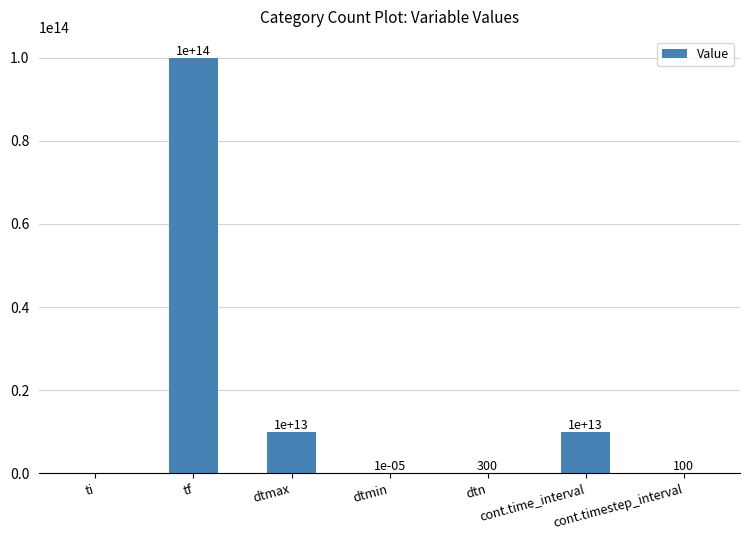

Which label corresponds to the smallest value in the chart?

ti